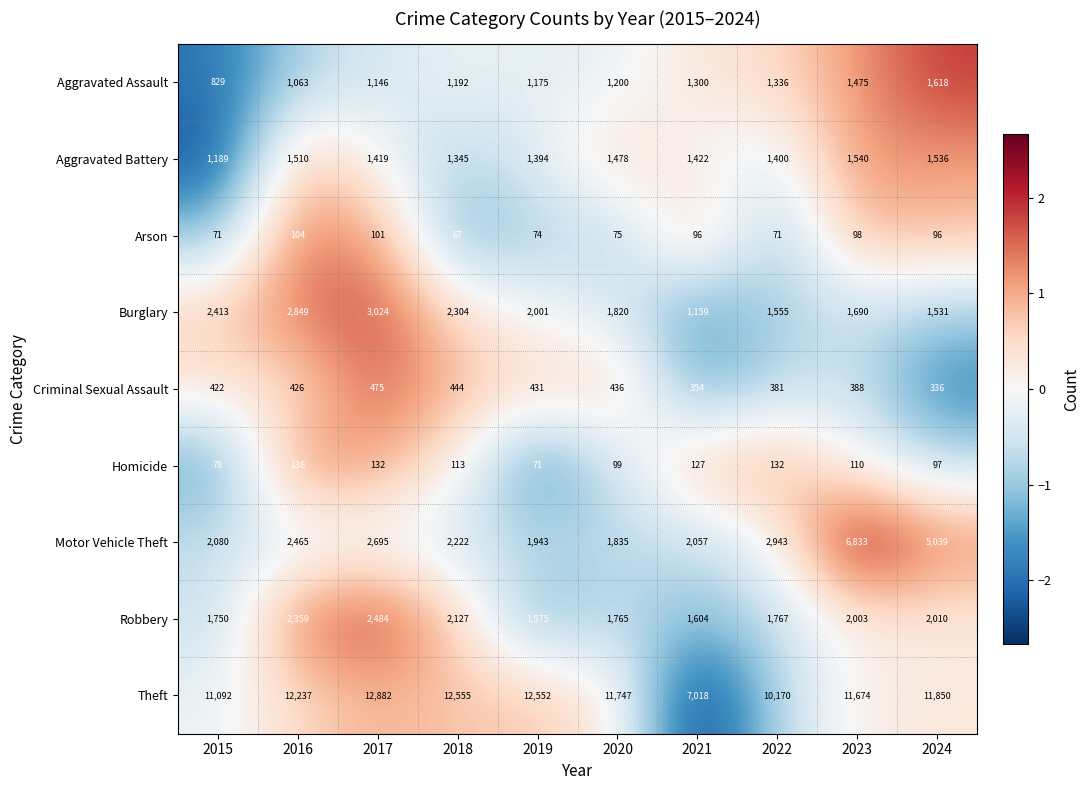

Rank the series by their maximum value, from lowest to highest.

Arson, Homicide, Criminal Sexual Assault, Aggravated Battery, Aggravated Assault, Robbery, Burglary, Motor Vehicle Theft, Theft